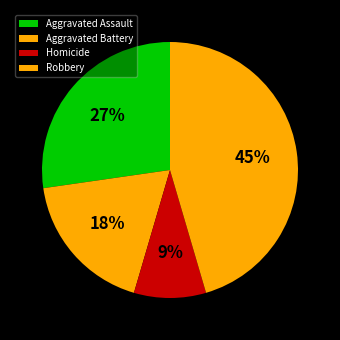

Do Homicide and Aggravated Battery together represent more than half of the pie?

No